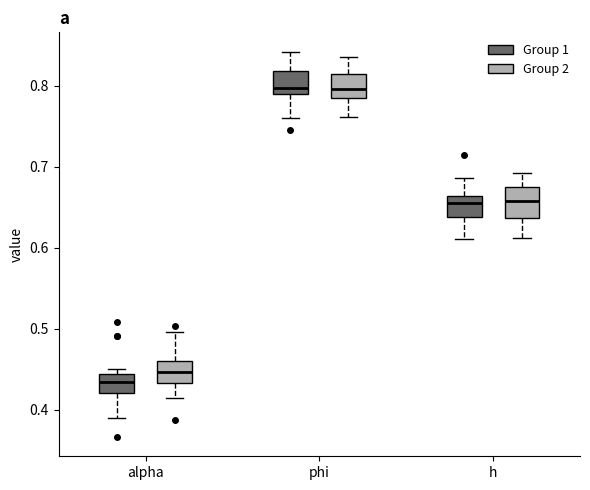

Where is the upper edge of the box for phi (Group 2) on the y-axis? The values are not printed on the chart, so give them approximately, as read against the axis.

0.81